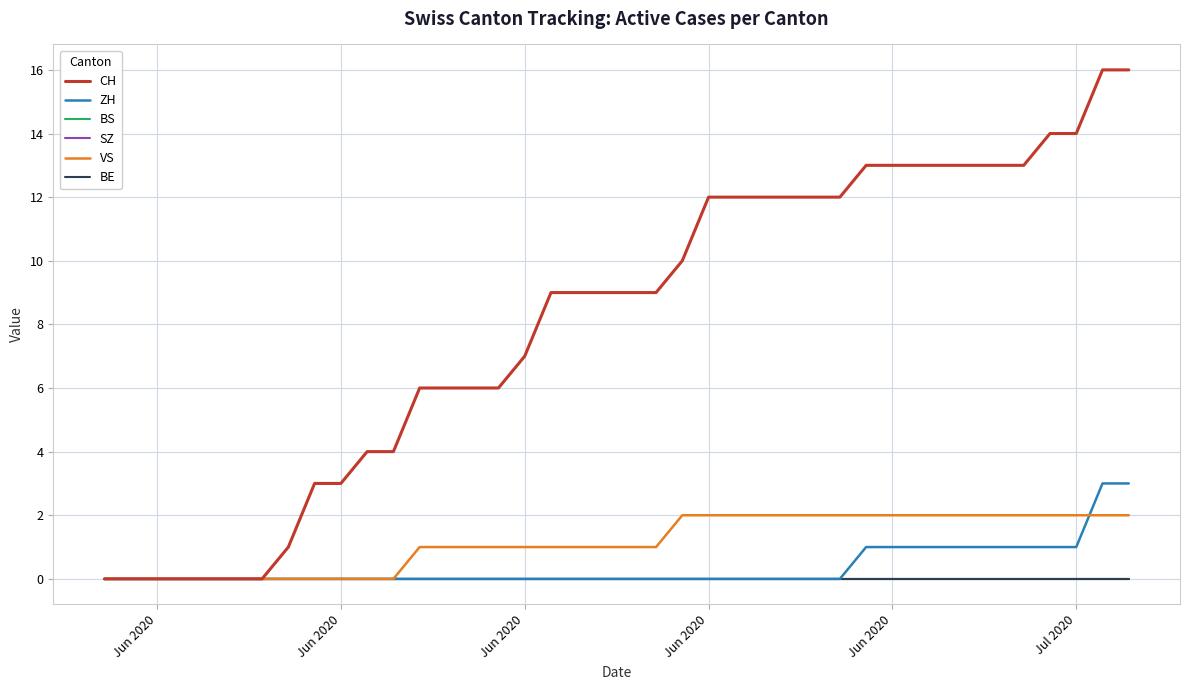

How many lines are shown in the chart?

6